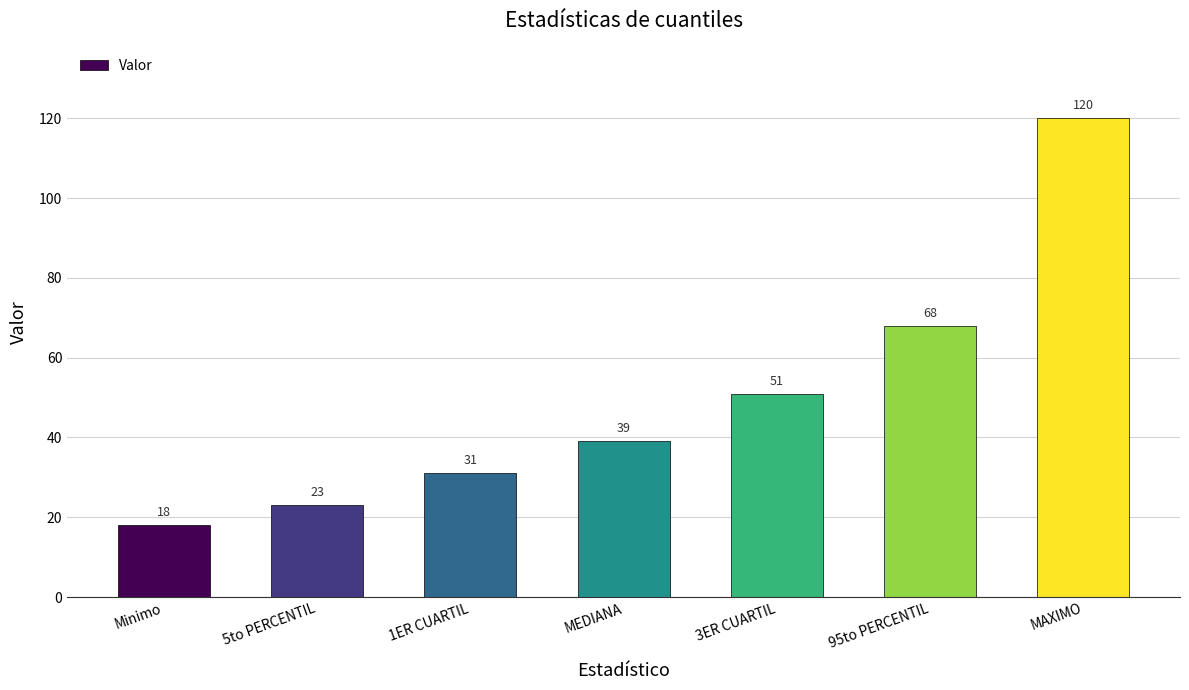

What is the ratio of the value at MEDIANA to the value at 3ER CUARTIL?

0.8